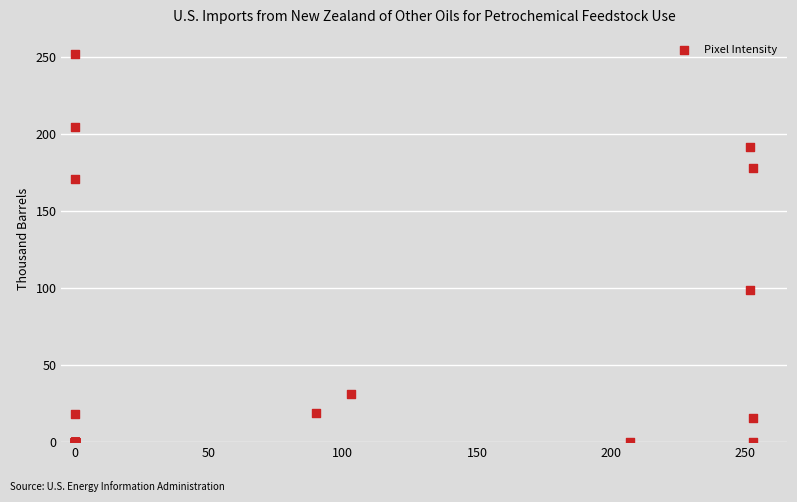

What Y value in the scatter plot is closest to 126?

99